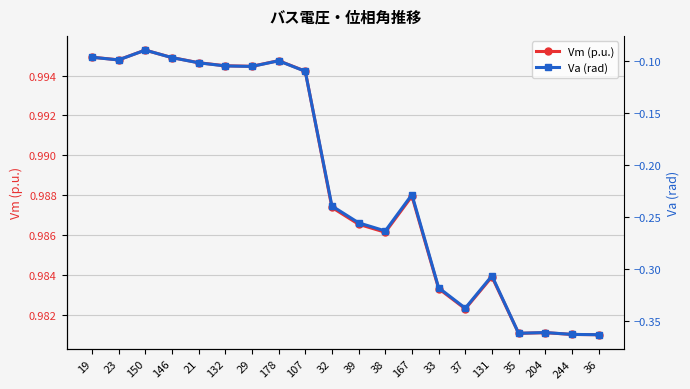

What is the label of the 10th point from the left?

32